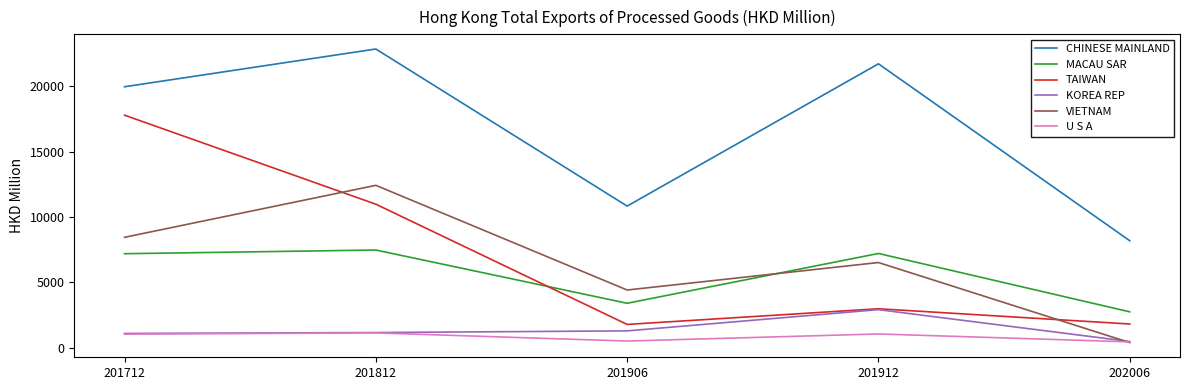

What is the average value of the VIETNAM series?

6431.5